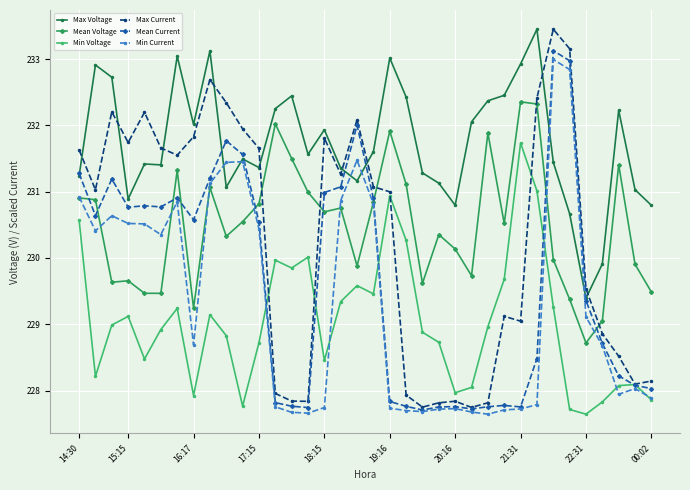

What is the value of the Mean Voltage point at the 6th from the left?

229.5